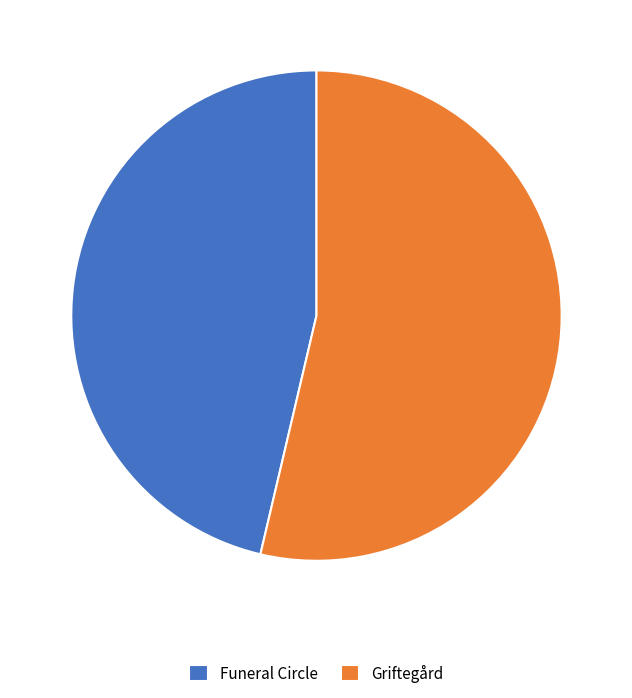

The Funeral Circle slice represents 61% of the pie. True or false?

False